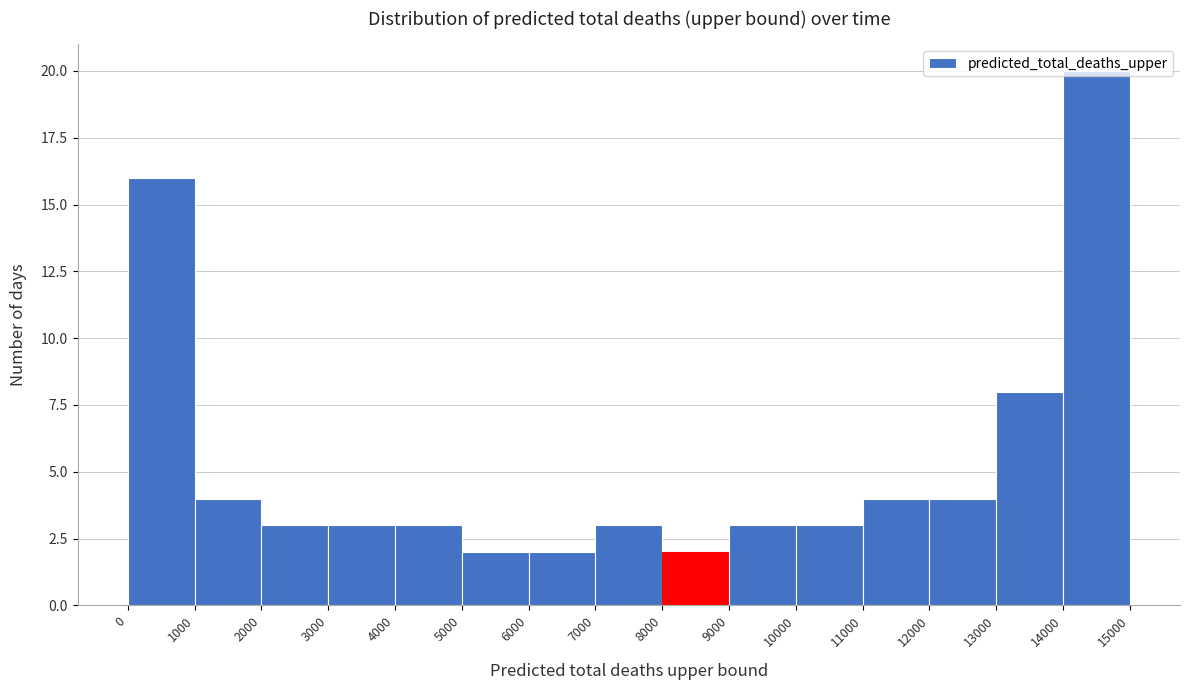

Which range on the x-axis has the tallest bar?

14000 to 15000